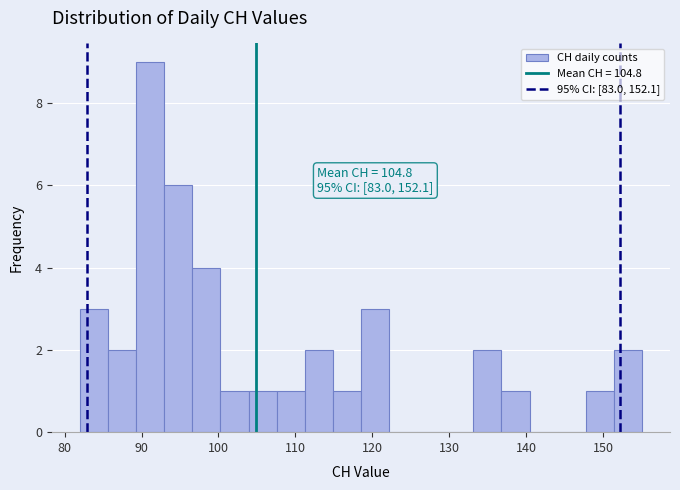

Read against the x-axis, roughly where is the centre of the tallest bar?

91